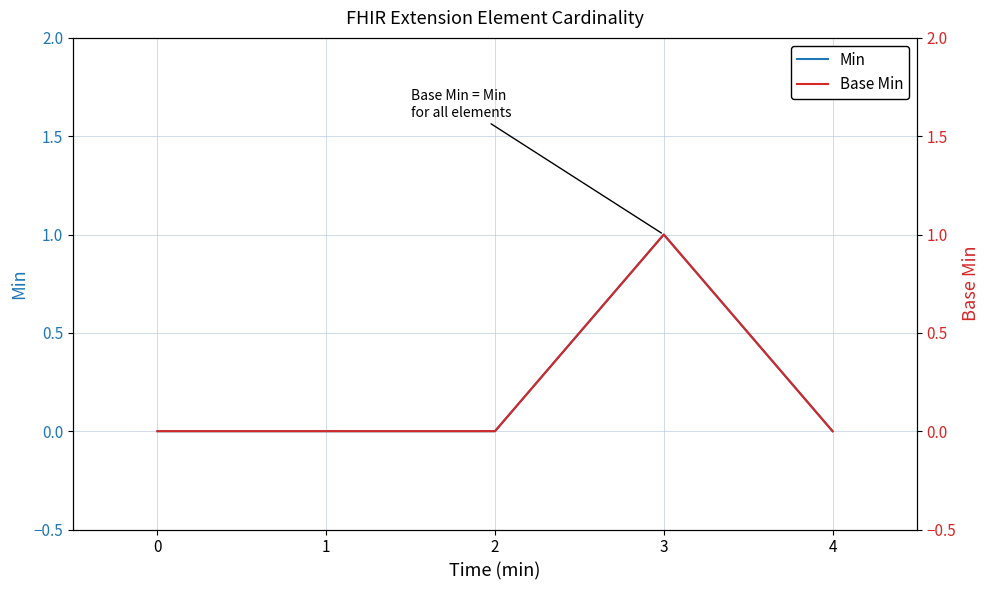

Rank the categories by Min value from lowest to highest.

0, 1, 2, 4, 3